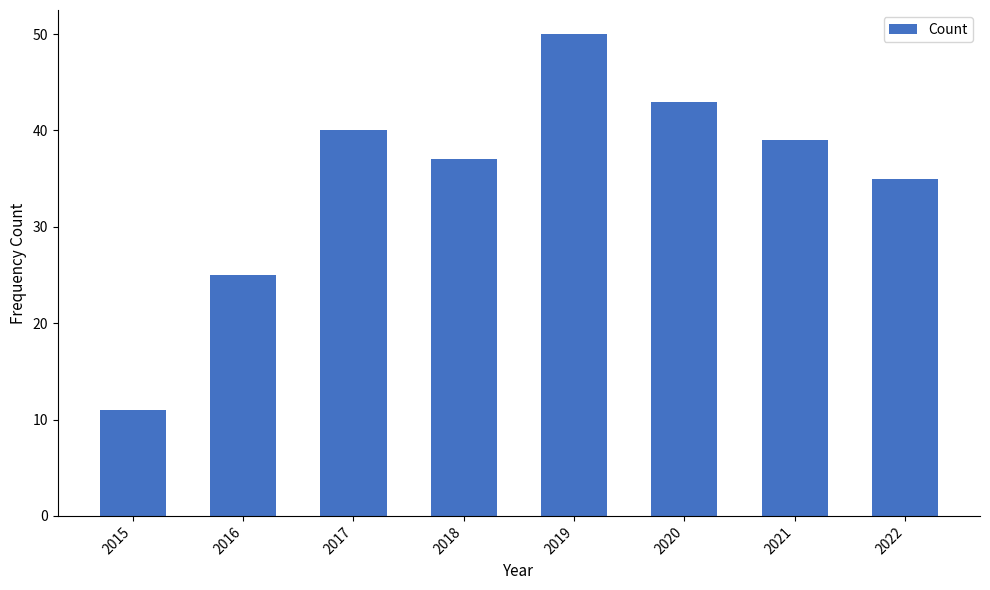

At which category does the chart reach its peak across all series?

2019